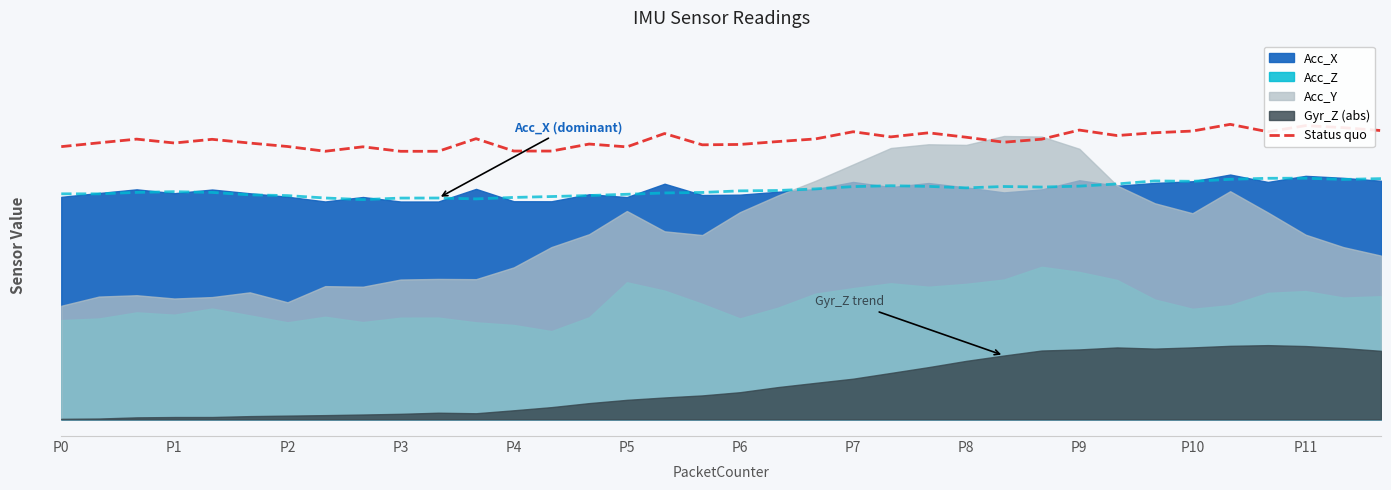

What position from the left is P5?

6